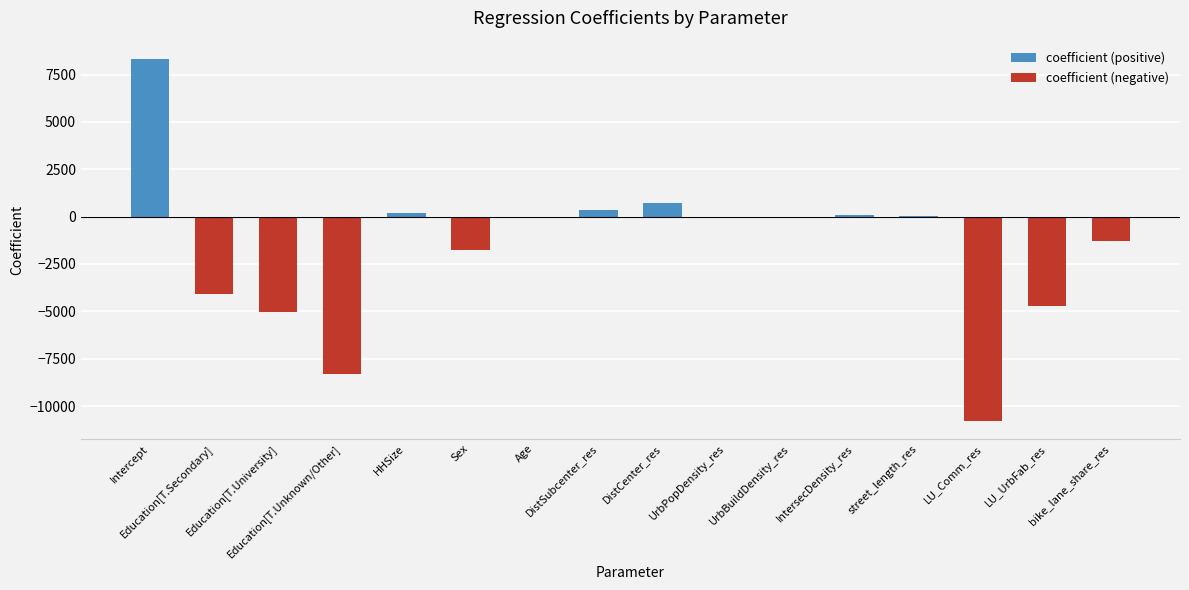

What is the sum of all values?

-26187.8